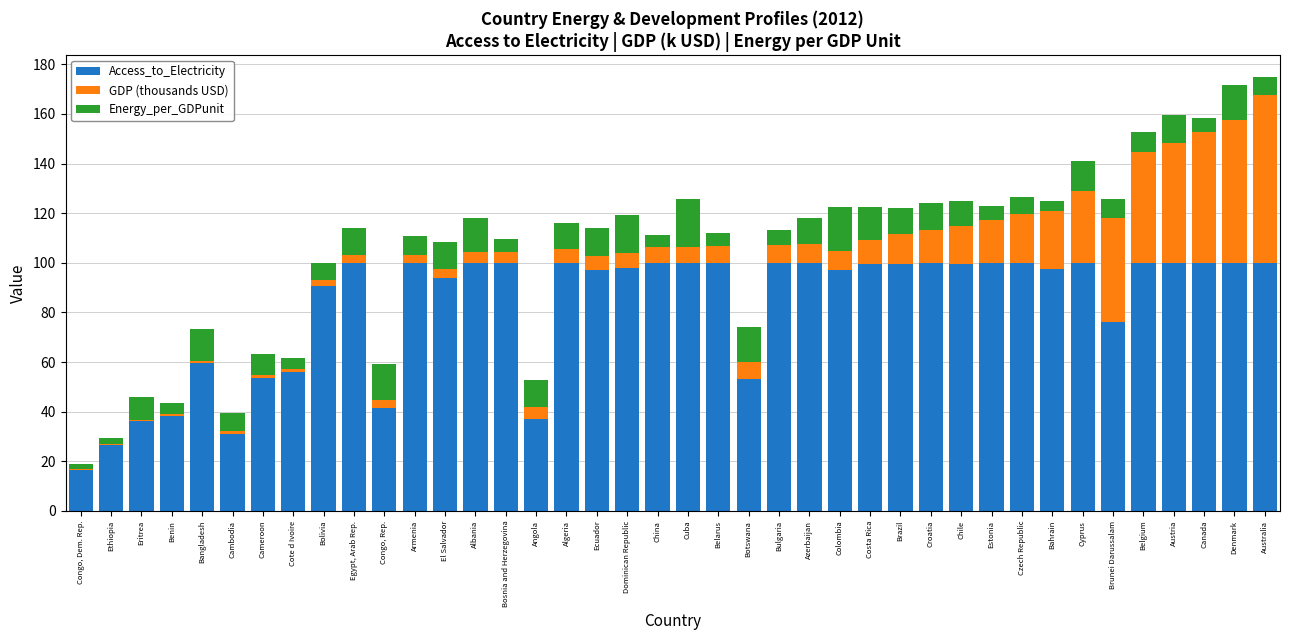

Is it true that Access_to_Electricity equals 26.6 at Ethiopia?

True